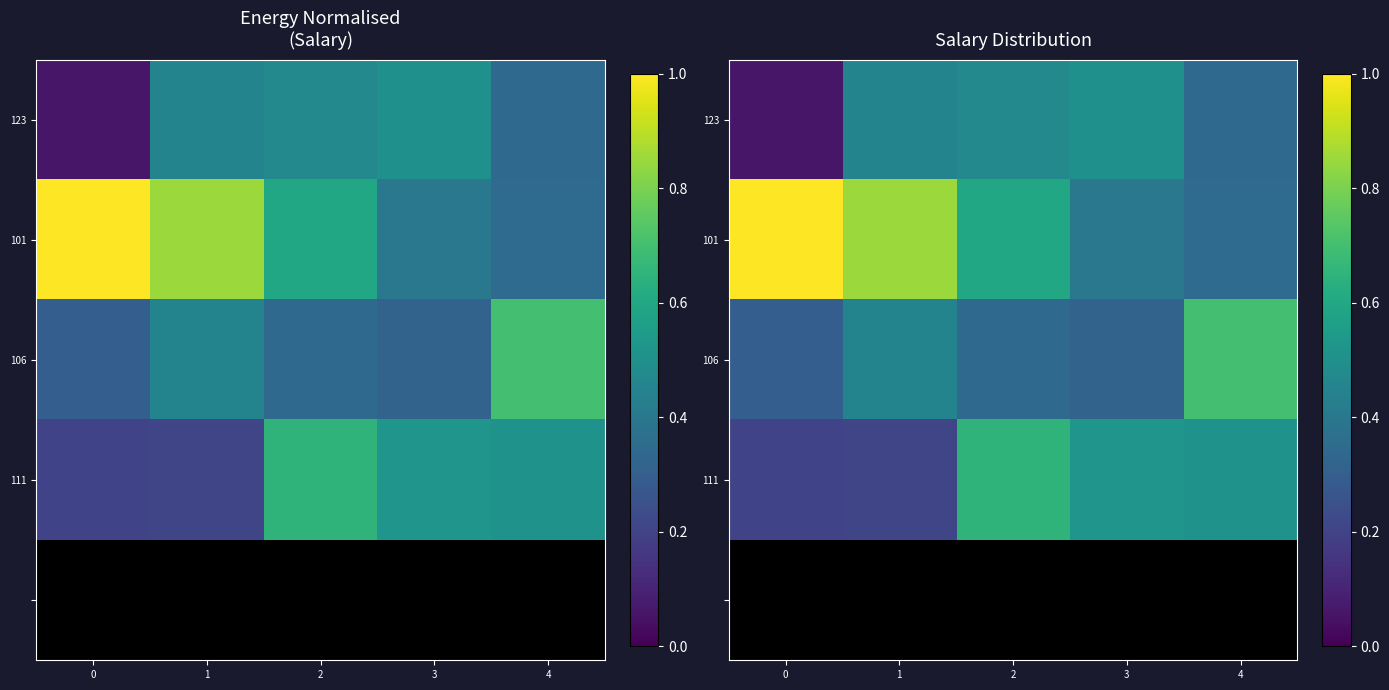

True or false: 106 has a value of 0.5 at 4.

False